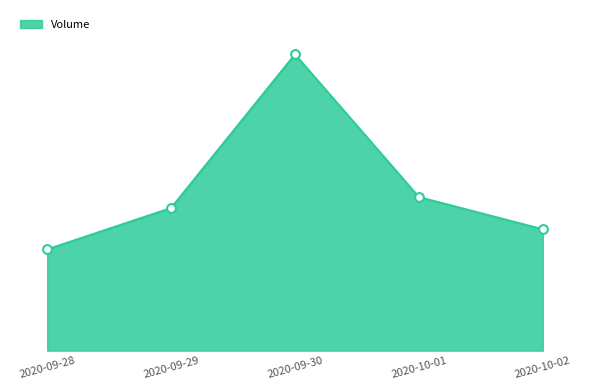

Which has a higher value, 2020-09-28 or 2020-10-02?

2020-10-02